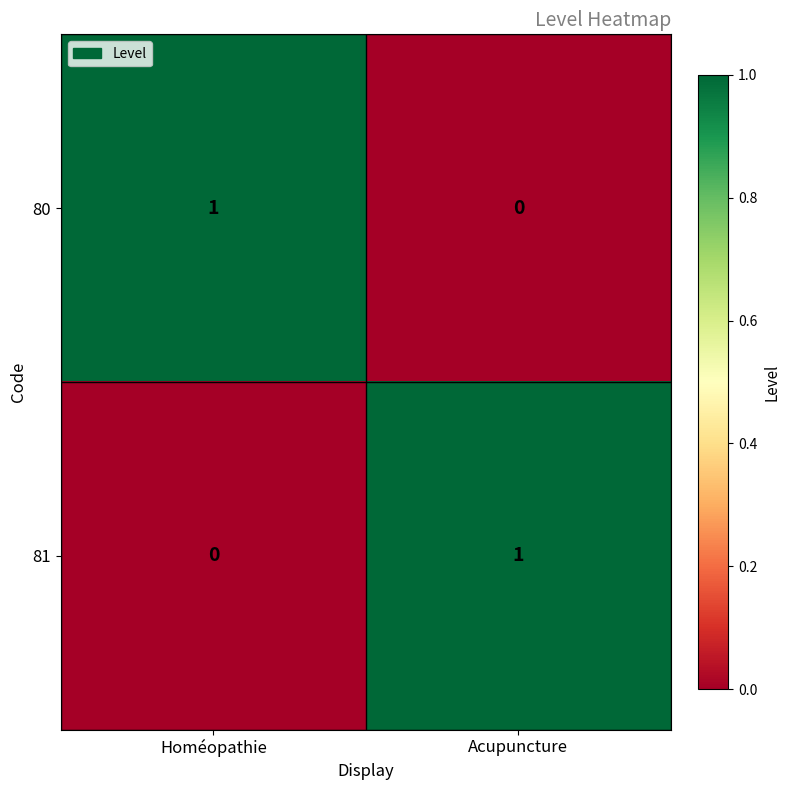

The value of 81 at Acupuncture is 2. True or false?

False